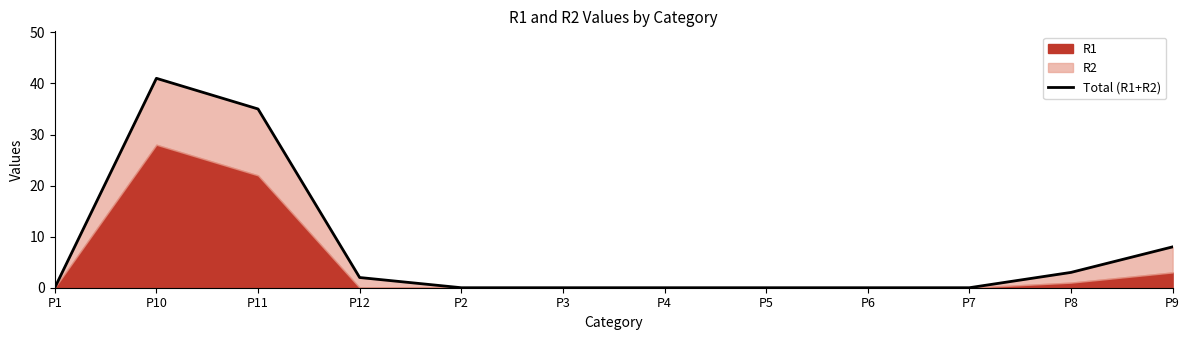

Rank the categories by value from lowest to highest.

P1, P2, P3, P4, P5, P6, P7, P12, P8, P9, P11, P10